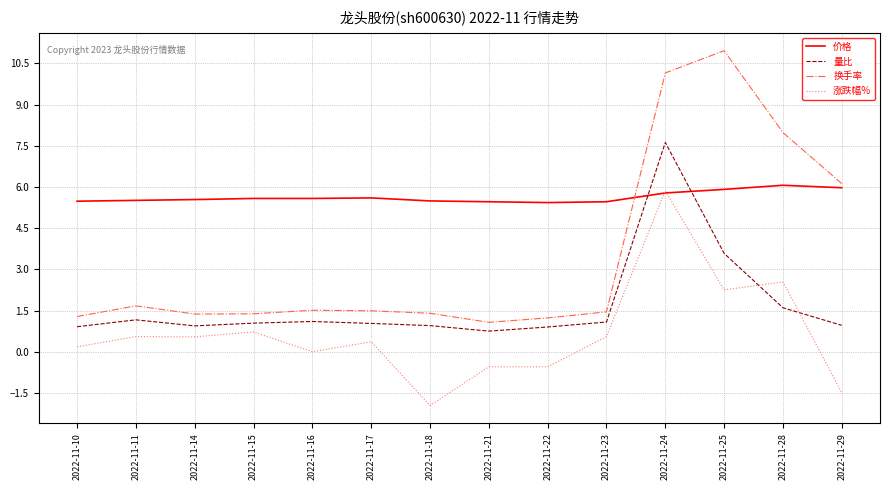

Does the chart have visible grid lines?

Yes